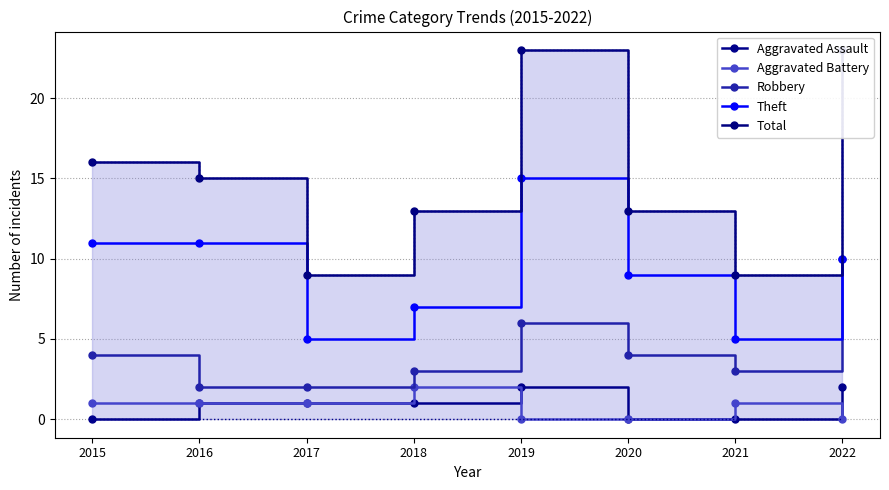

True or false: Total and Robbery intersect in this chart.

False